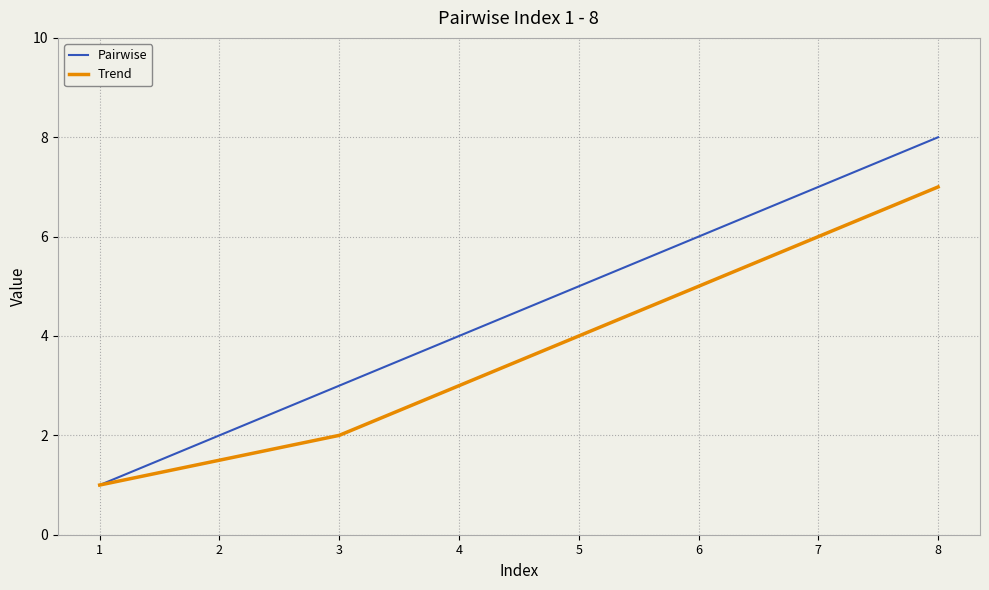

What is the minimum value for Pairwise?

1.0